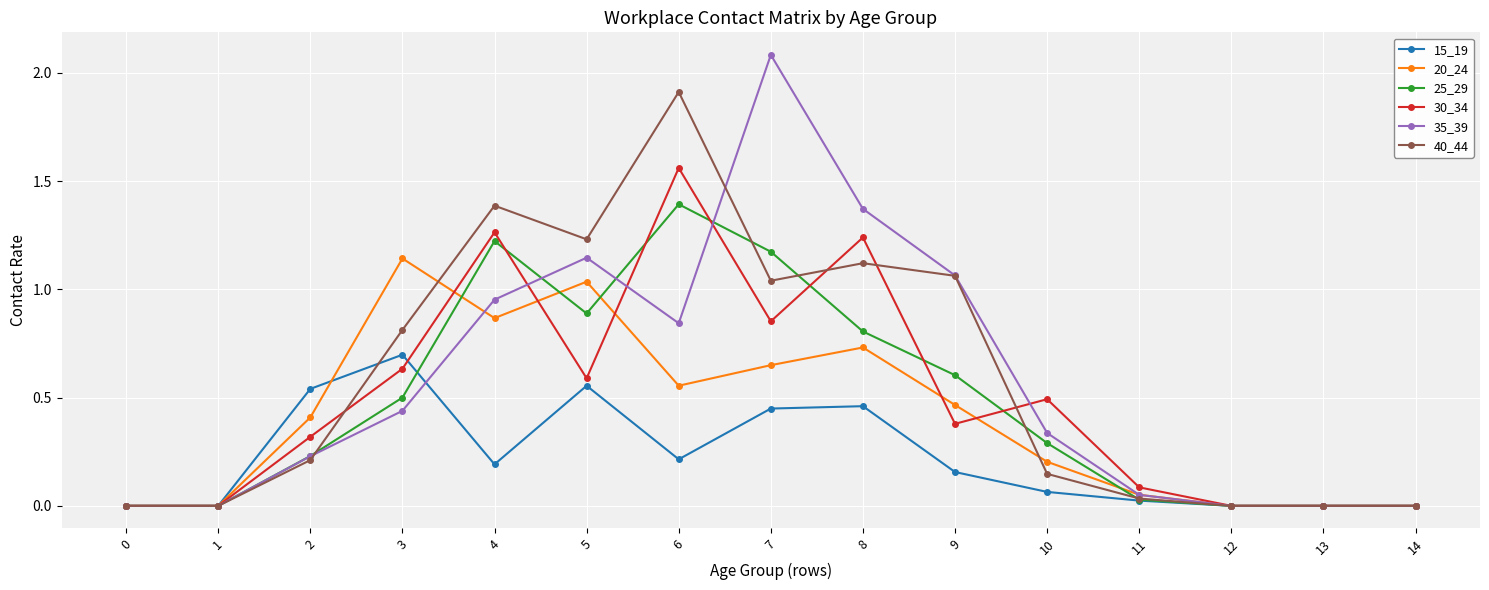

Is the value of 15_19 at 5 greater than the value of 20_24 at 8?

No